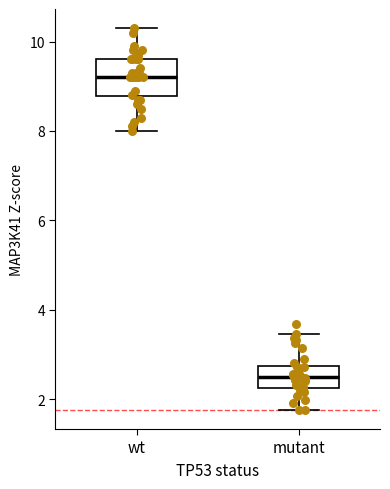

Reading left to right, read every box against the y-axis: the position of its median line, the range the box covers, and the ends of its whiskers. The values are not printed on the chart, so give them approximately, as read against the axis.

wt: median 9.2, box 8.8 to 9.6, whiskers 8.0 to 10.4
mutant: median 2.6, box 2.2 to 2.8, whiskers 1.8 to 3.4